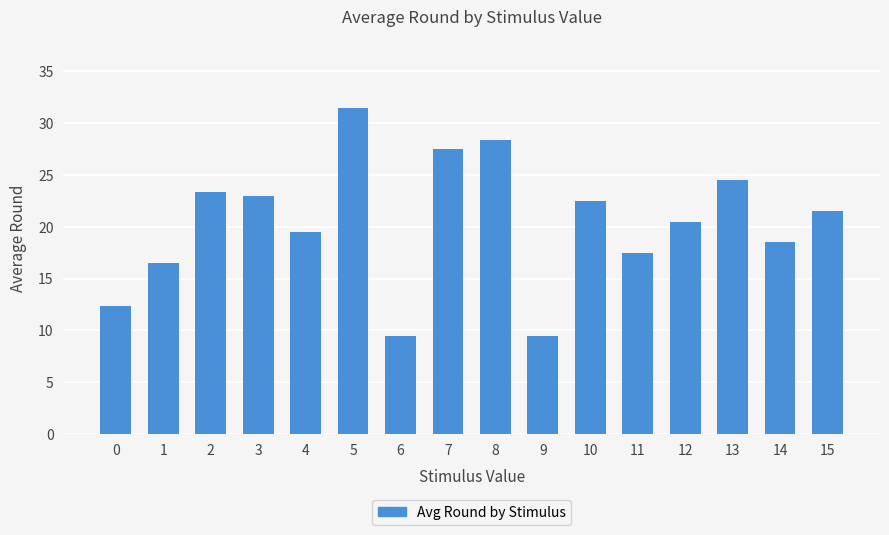

How many values are below 21?

8